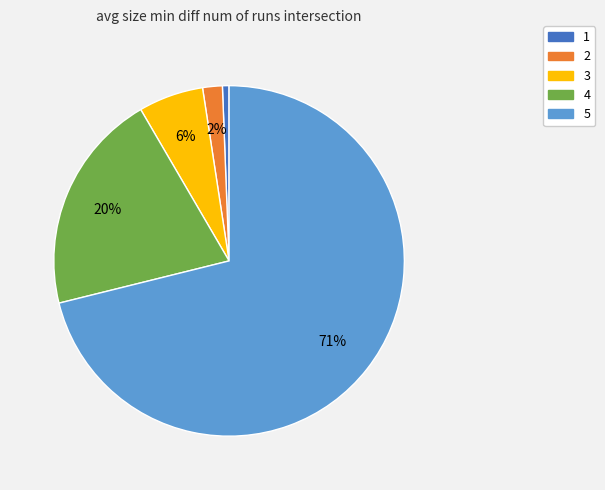

Is 5 the majority of the pie?

Yes